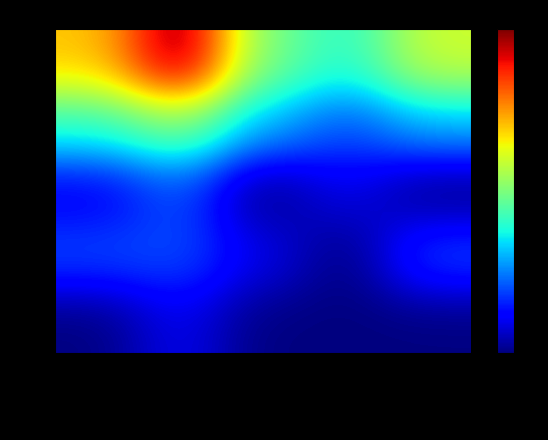

Between traveled on business and traveled solo, which is larger?

traveled on business